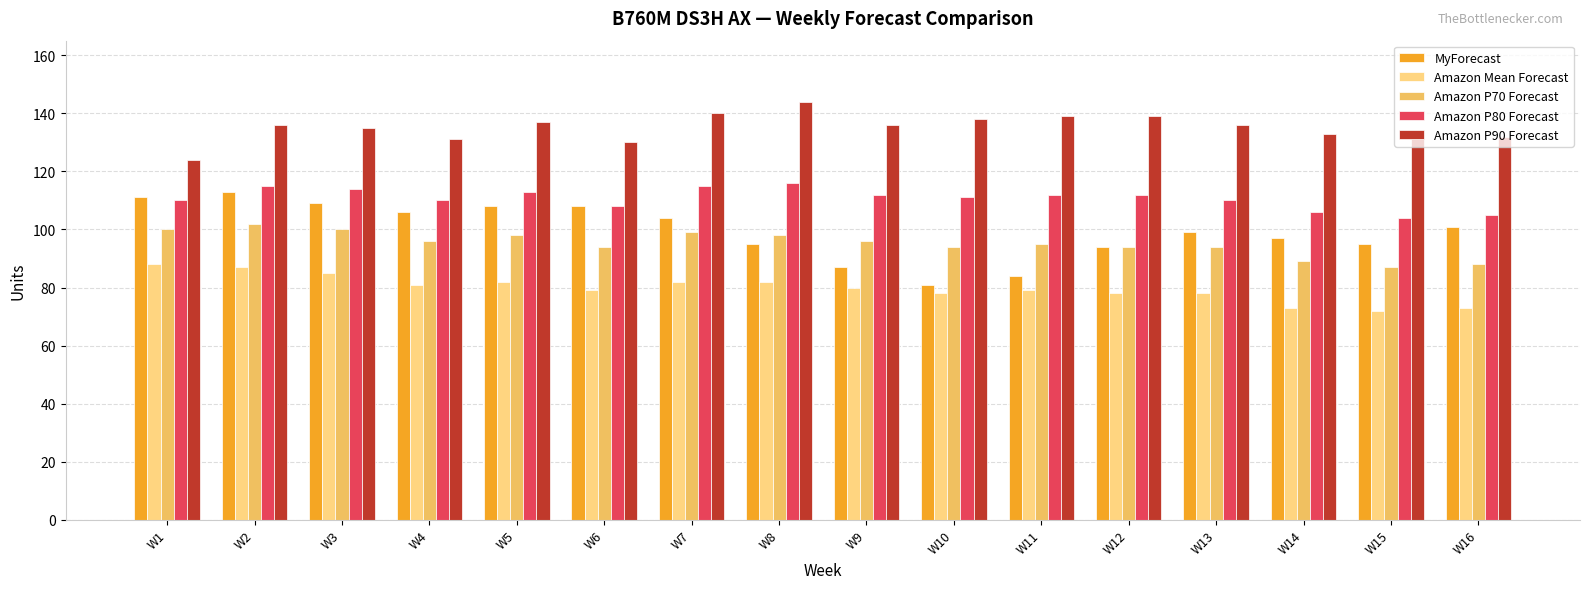

The MyForecast series shows 25 at W12. True or false?

False